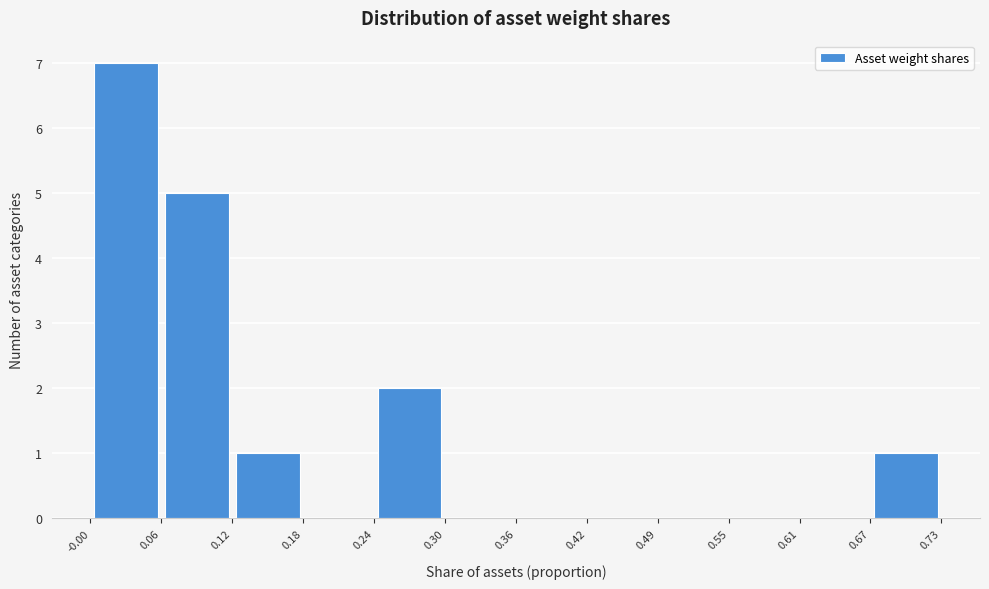

What is the height of the bar covering -0.00 to 0.06 on the x-axis? The values are not printed on the chart, so give them approximately, as read against the axis.

7